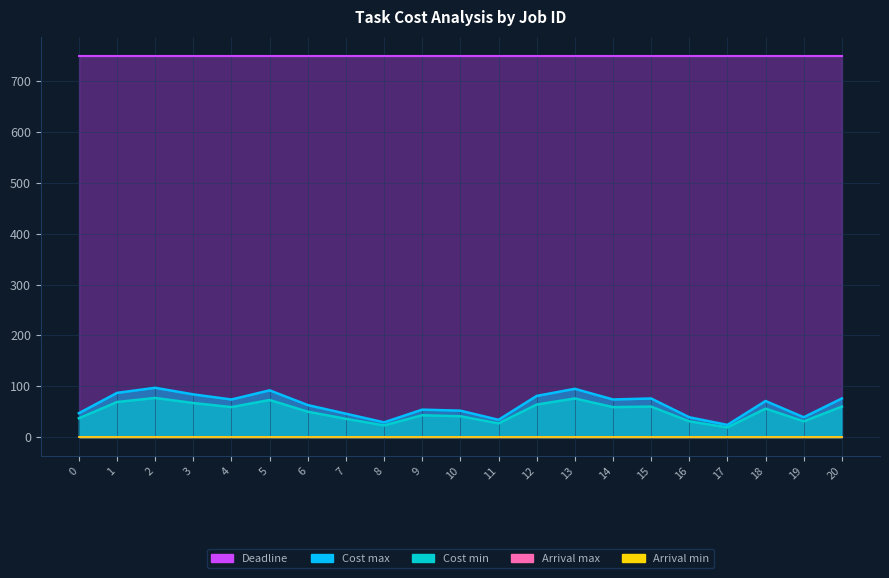

What is the difference between the second highest and minimum values in the Cost min series?

57